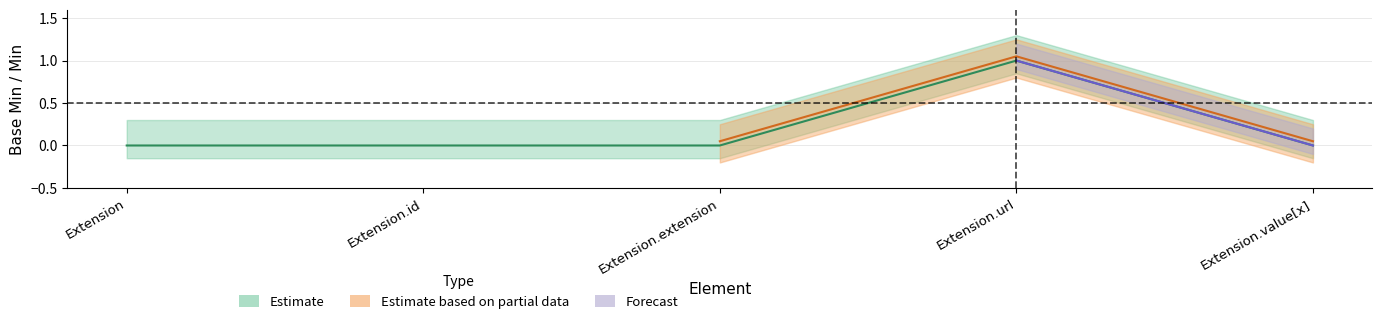

Is it true that Forecast equals 1 at Extension?

False